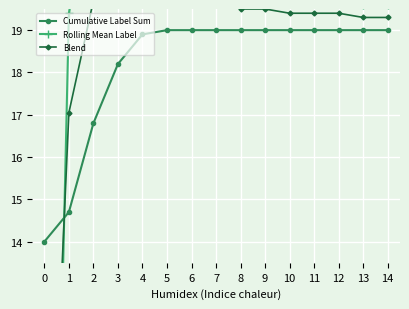

At which label is Cumulative Label Sum closest to 16?

2